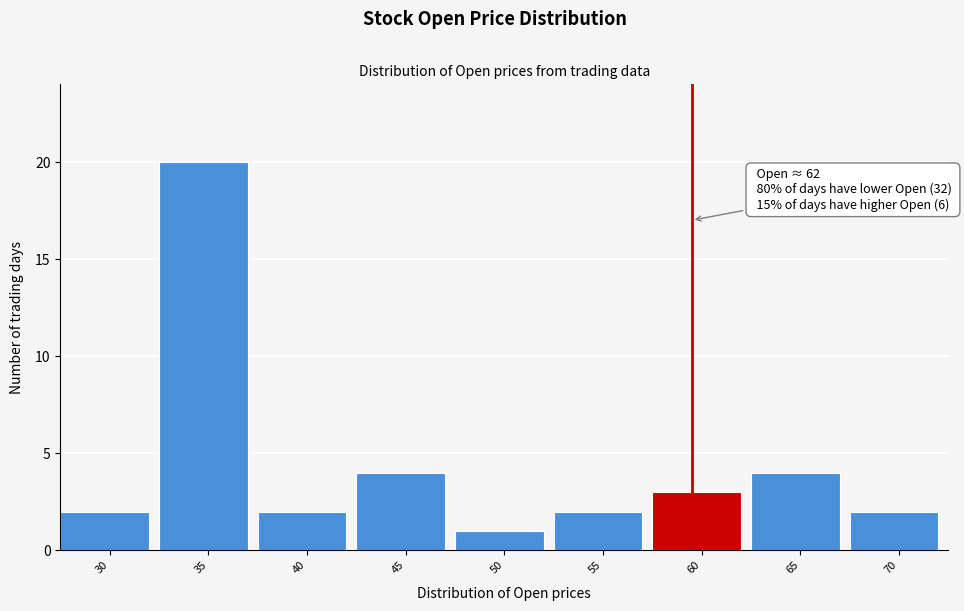

Reading left to right, list all the values displayed in this chart.

30=2	35=20	40=2	45=4	50=1	55=2	60=3	65=4	70=2